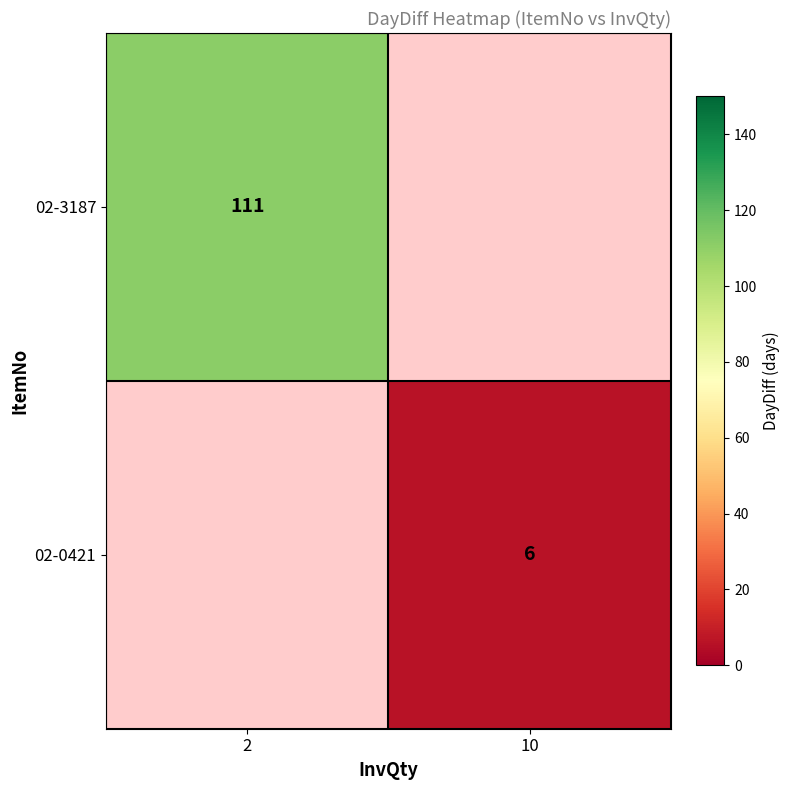

Is the value of 02-0421 at 10 greater than the value of 02-3187 at 2?

No